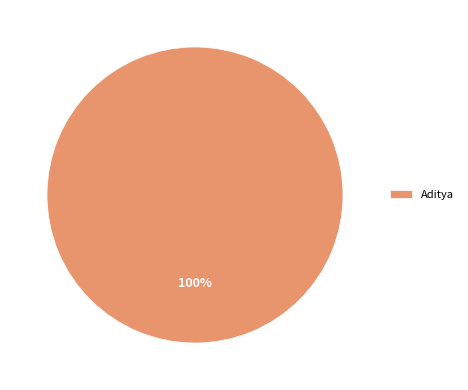

Which slice represents more than half of the pie?

Aditya